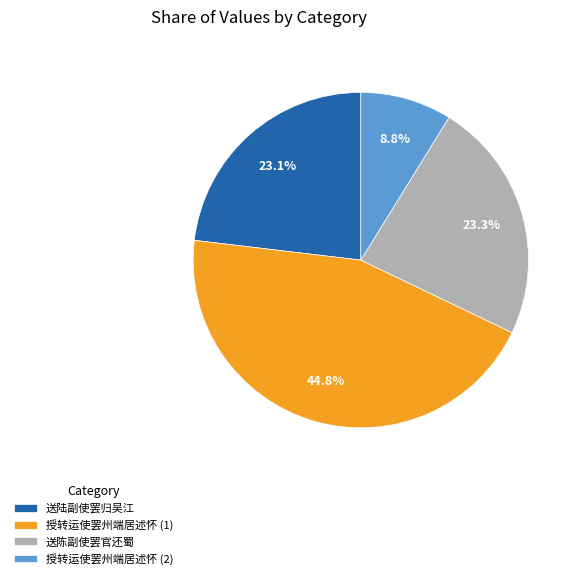

Do 授转运使罢州端居述怀 (1) and 授转运使罢州端居述怀 (2) together represent more than half of the pie?

Yes